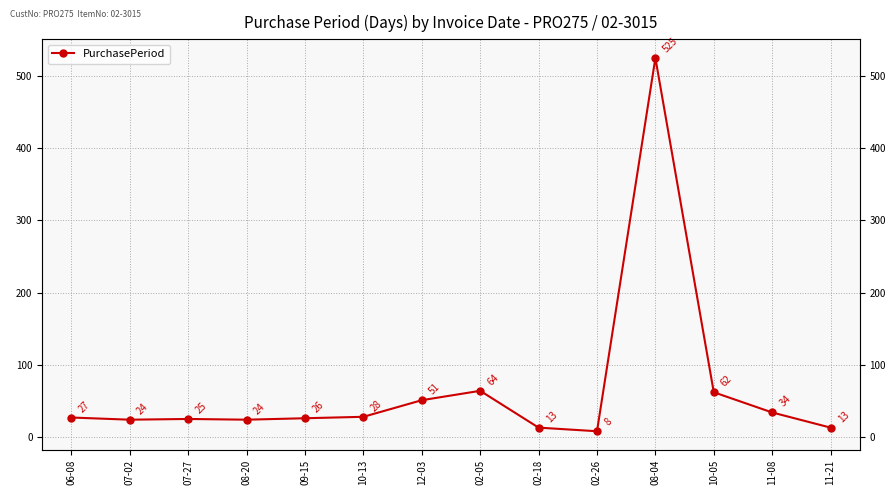

Where is the first local maximum?

07-27